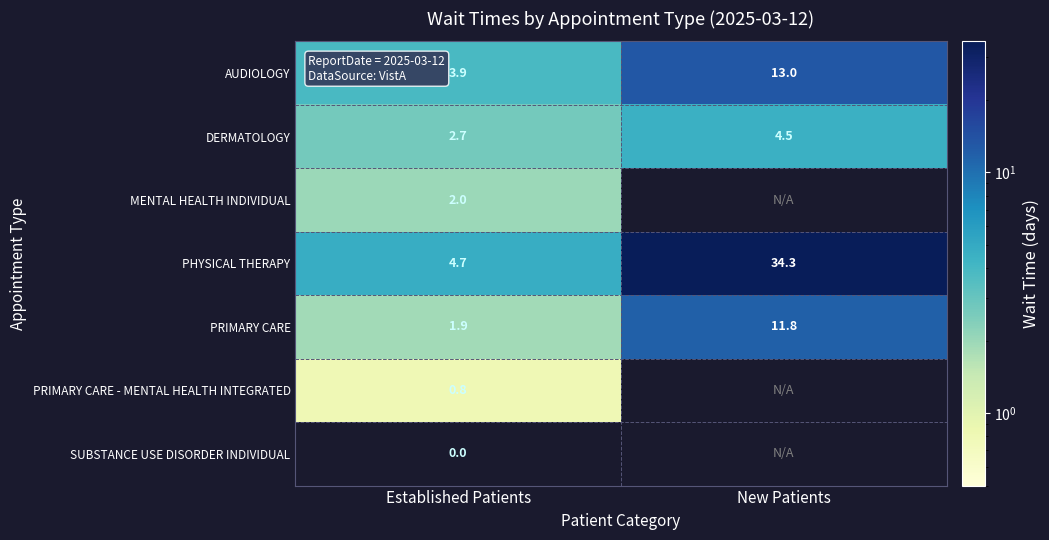

At Established Patients, list the series in order from smallest to largest.

SUBSTANCE USE DISORDER INDIVIDUAL, PRIMARY CARE - MENTAL HEALTH INTEGRATED, PRIMARY CARE, MENTAL HEALTH INDIVIDUAL, DERMATOLOGY, AUDIOLOGY, PHYSICAL THERAPY